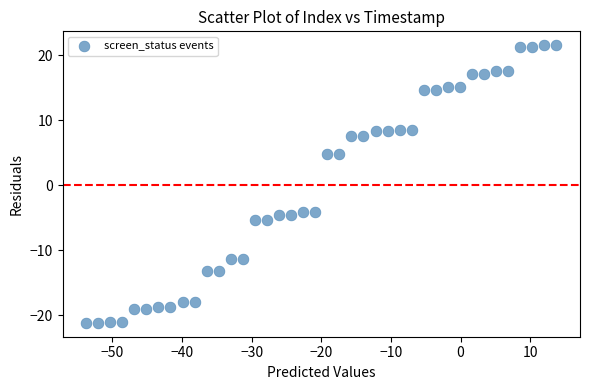

What is the range of Y values (max minus min)?

42.7